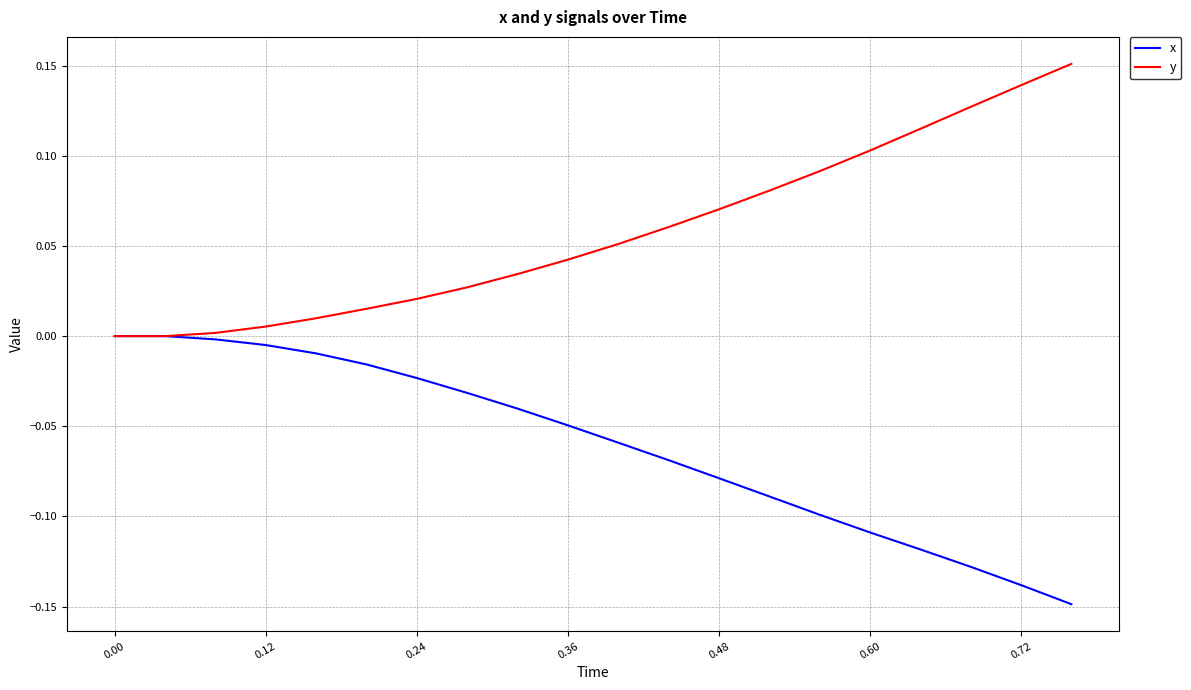

List the series in order of their peak value, lowest first.

x, y